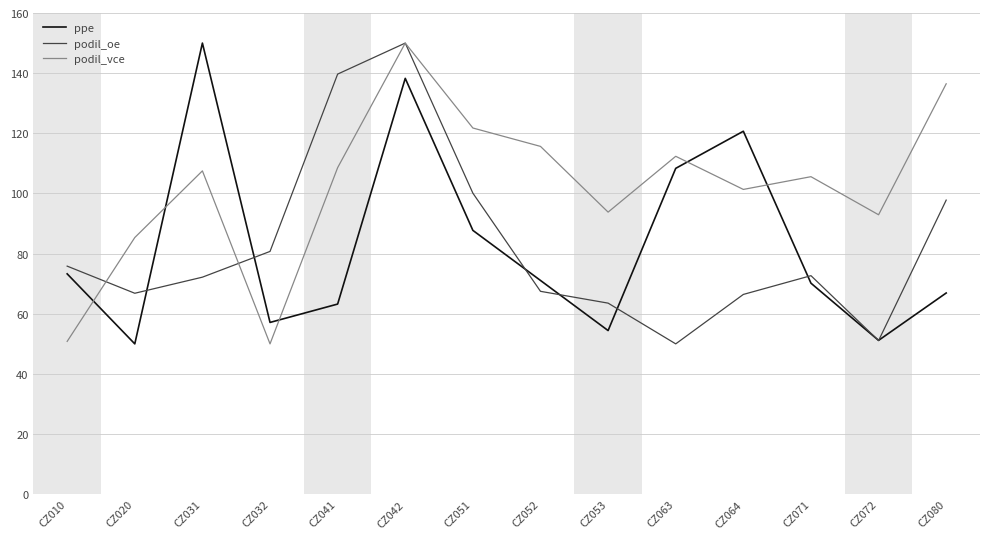

What is the sum of the podil_vce values at CZ063 and CZ072?

205.3